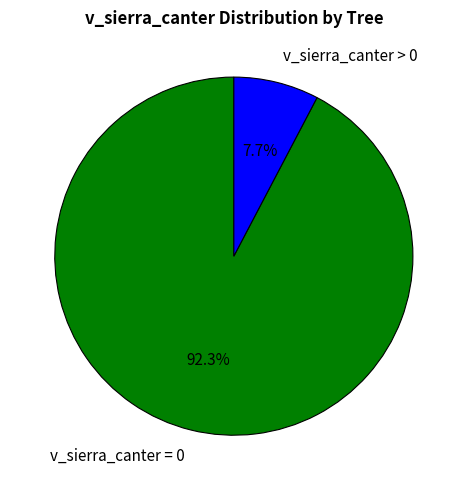

Count the number of slices in the pie.

2